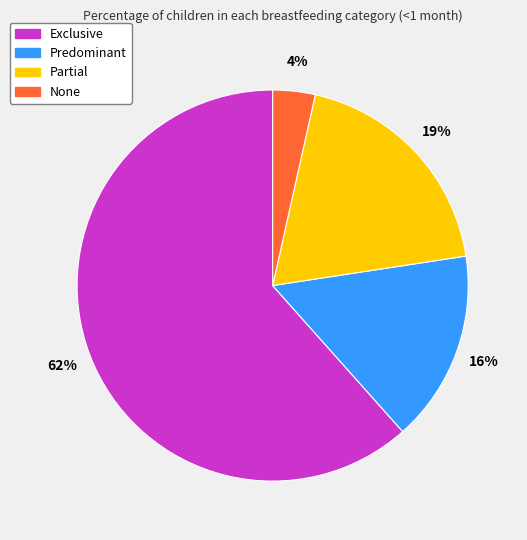

Is there a majority slice in this chart?

Yes